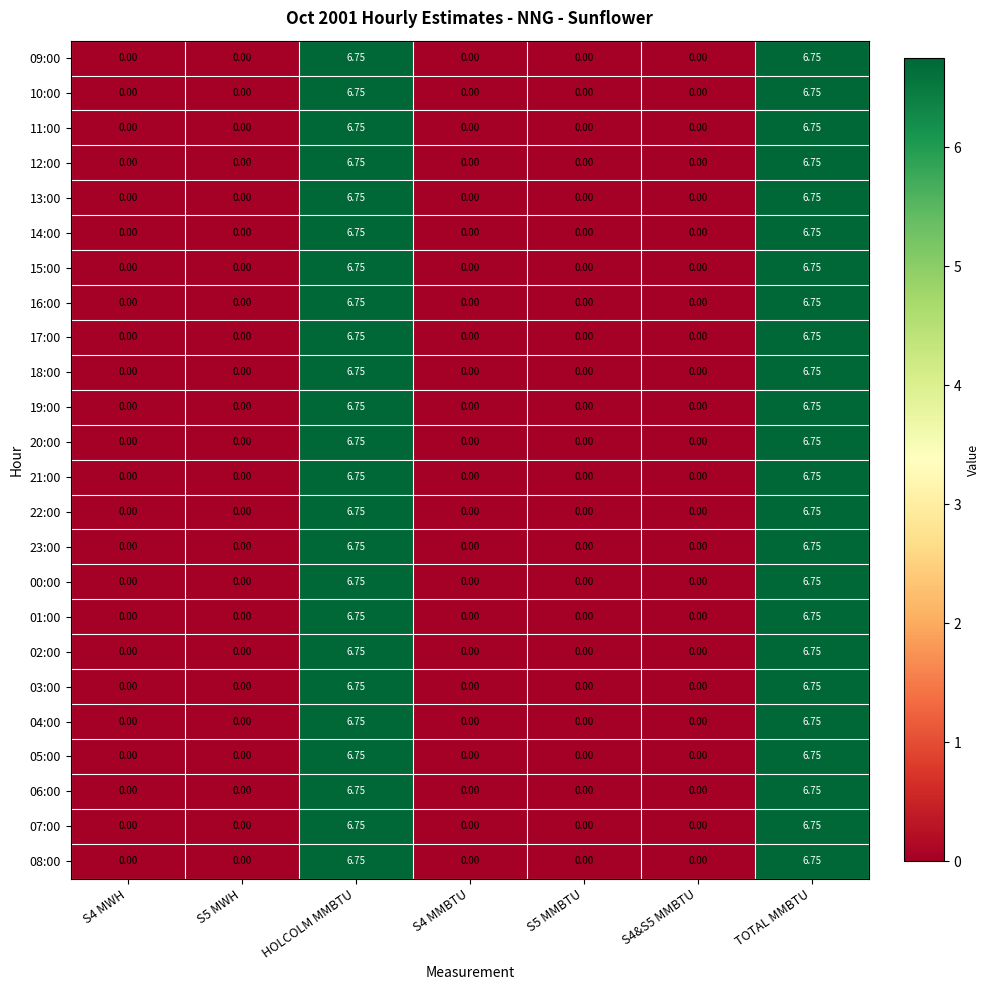

Is the value of 02:00 at TOTAL MMBTU greater than the value of 03:00 at S4 MMBTU?

Yes